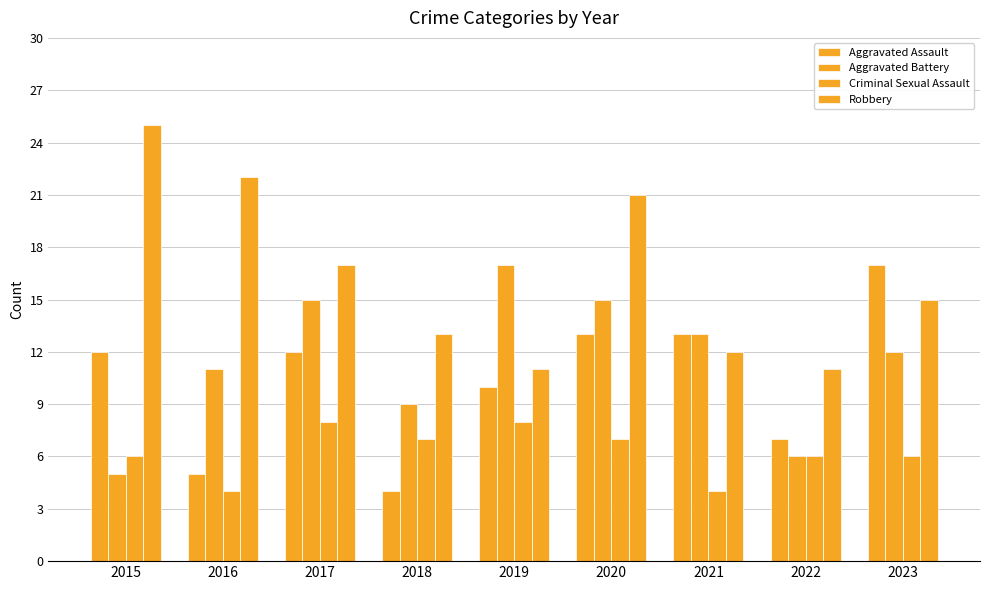

Is it true that Criminal Sexual Assault equals 3 at 2018?

False